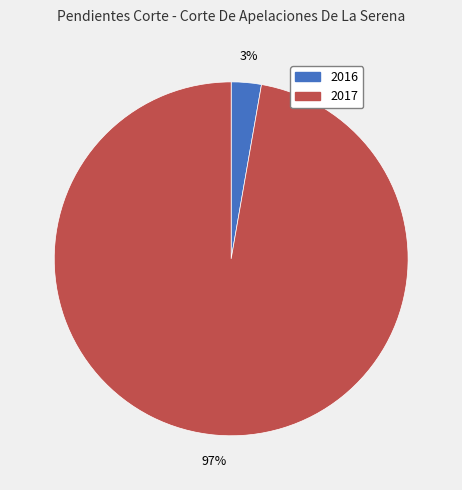

To the nearest percent, what portion does 2017 represent?

97%